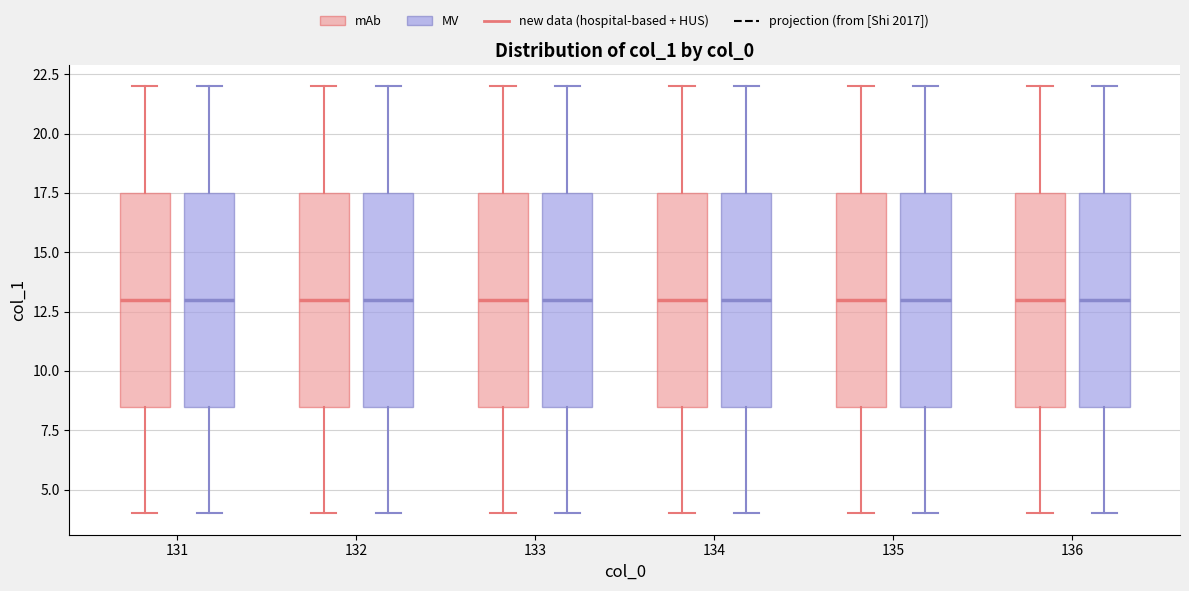

Reading left to right, read every box against the y-axis: the position of its median line, the range the box covers, and the ends of its whiskers. The values are not printed on the chart, so give them approximately, as read against the axis.

131 (mAb): median 13.0, box 8.5 to 17.5, whiskers 4.0 to 22.0
131 (MV): median 13.0, box 8.5 to 17.5, whiskers 4.0 to 22.0
132 (mAb): median 13.0, box 8.5 to 17.5, whiskers 4.0 to 22.0
132 (MV): median 13.0, box 8.5 to 17.5, whiskers 4.0 to 22.0
133 (mAb): median 13.0, box 8.5 to 17.5, whiskers 4.0 to 22.0
133 (MV): median 13.0, box 8.5 to 17.5, whiskers 4.0 to 22.0
134 (mAb): median 13.0, box 8.5 to 17.5, whiskers 4.0 to 22.0
134 (MV): median 13.0, box 8.5 to 17.5, whiskers 4.0 to 22.0
135 (mAb): median 13.0, box 8.5 to 17.5, whiskers 4.0 to 22.0
135 (MV): median 13.0, box 8.5 to 17.5, whiskers 4.0 to 22.0
136 (mAb): median 13.0, box 8.5 to 17.5, whiskers 4.0 to 22.0
136 (MV): median 13.0, box 8.5 to 17.5, whiskers 4.0 to 22.0